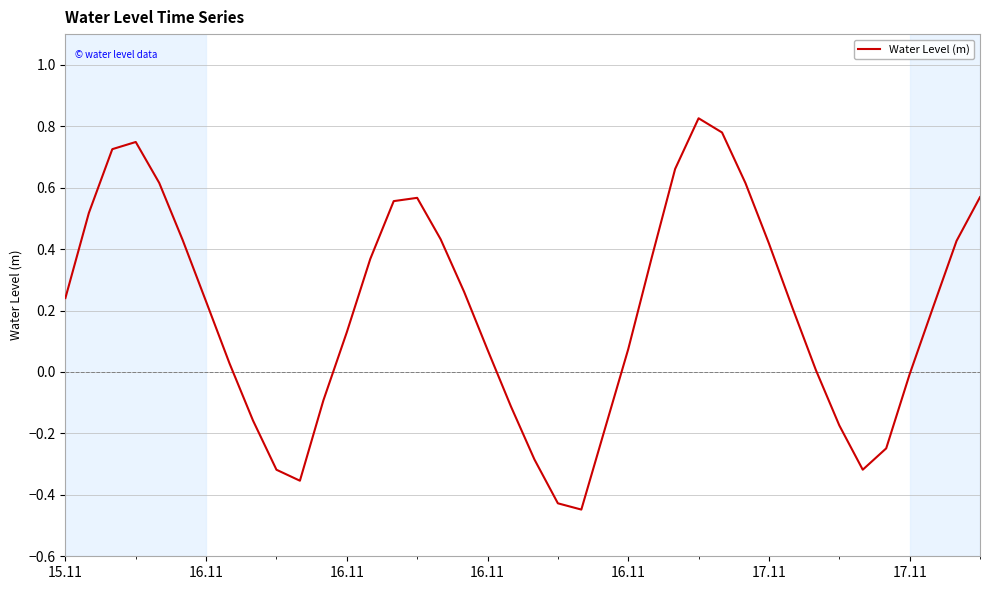

What is the difference between the maximum and minimum values?

1.3